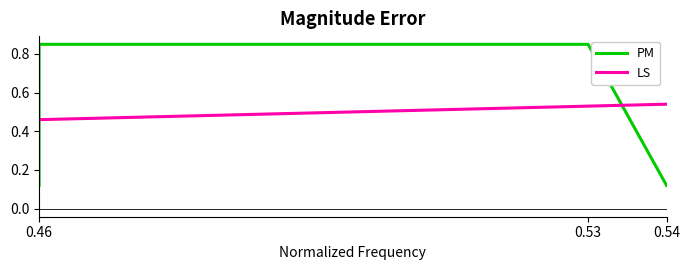

What is the maximum value for PM?

0.8